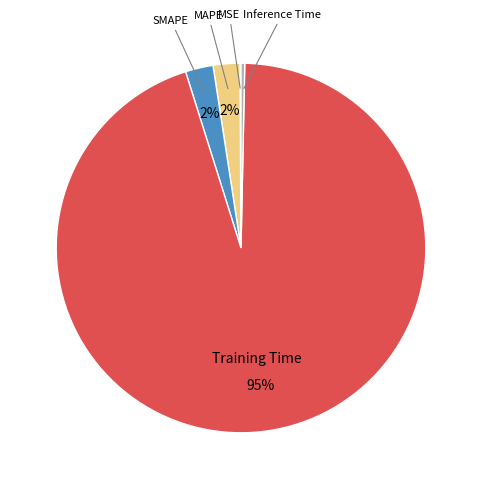

To the nearest percent, what is the average slice percentage?

20%